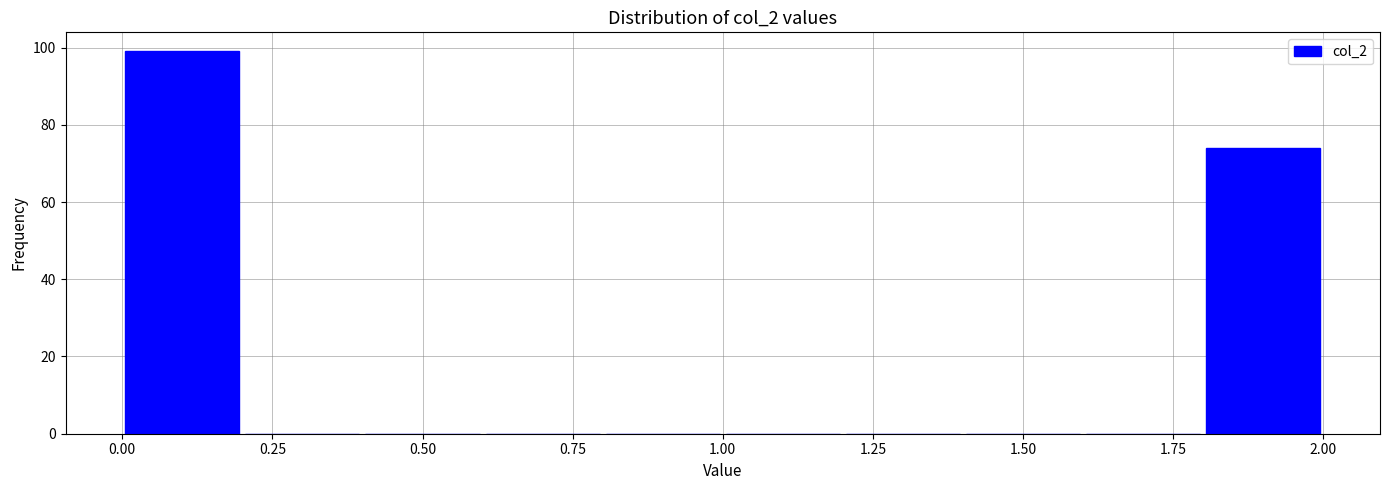

Over which range of the x-axis is the bar tallest?

0.0 to 0.2